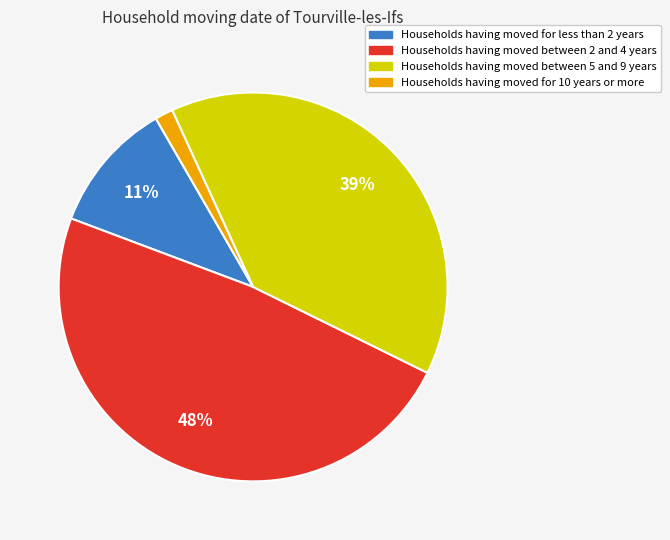

Which category has the biggest portion of the pie?

Households having moved between 2 and 4 years